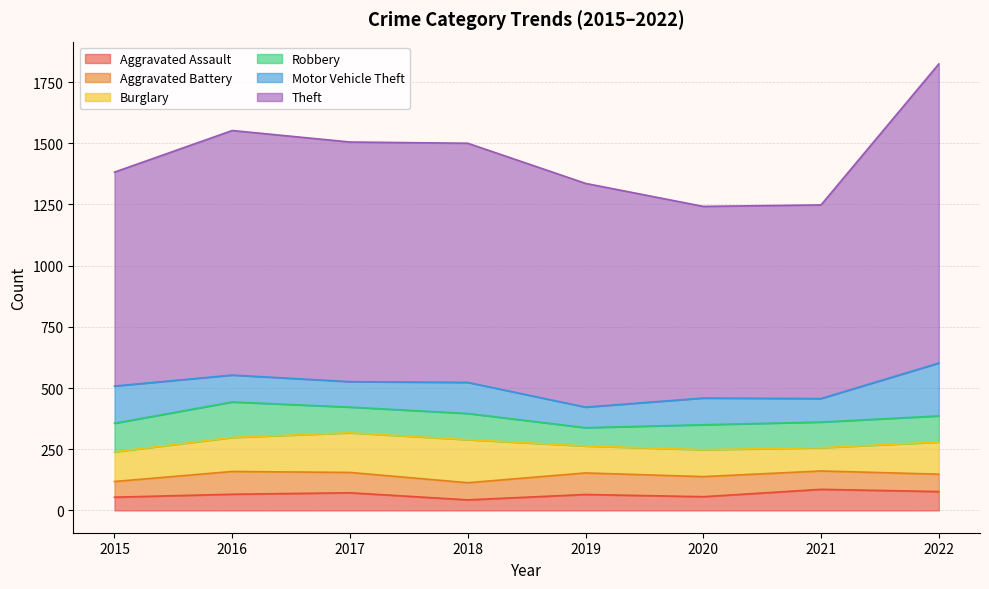

Rank the series by their maximum value, from highest to lowest.

Theft, Motor Vehicle Theft, Burglary, Robbery, Aggravated Battery, Aggravated Assault